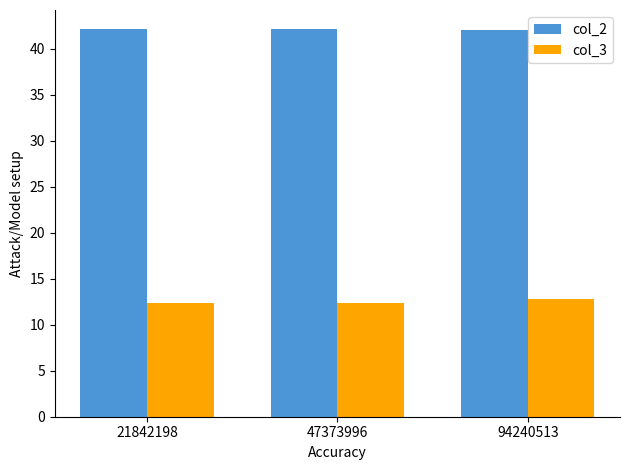

What is the value of the col_2 bar at the 3rd from the left?

42.0